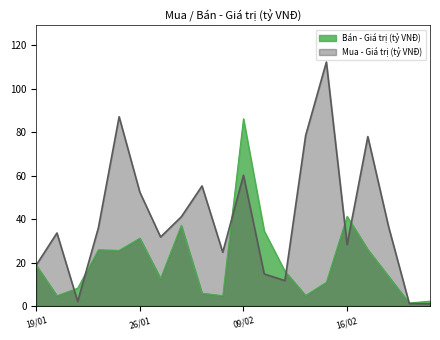

Which label corresponds to the smallest value in the chart?

22/02